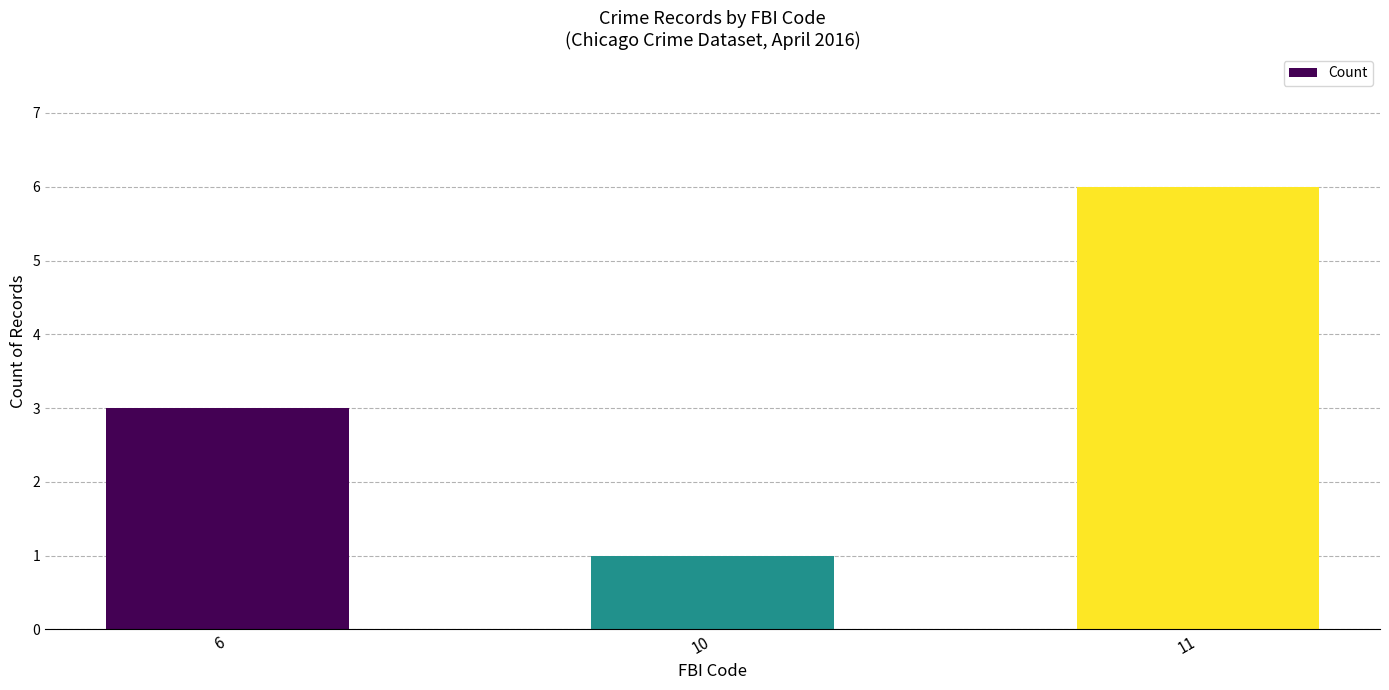

Between 10 and 6, which is larger?

6